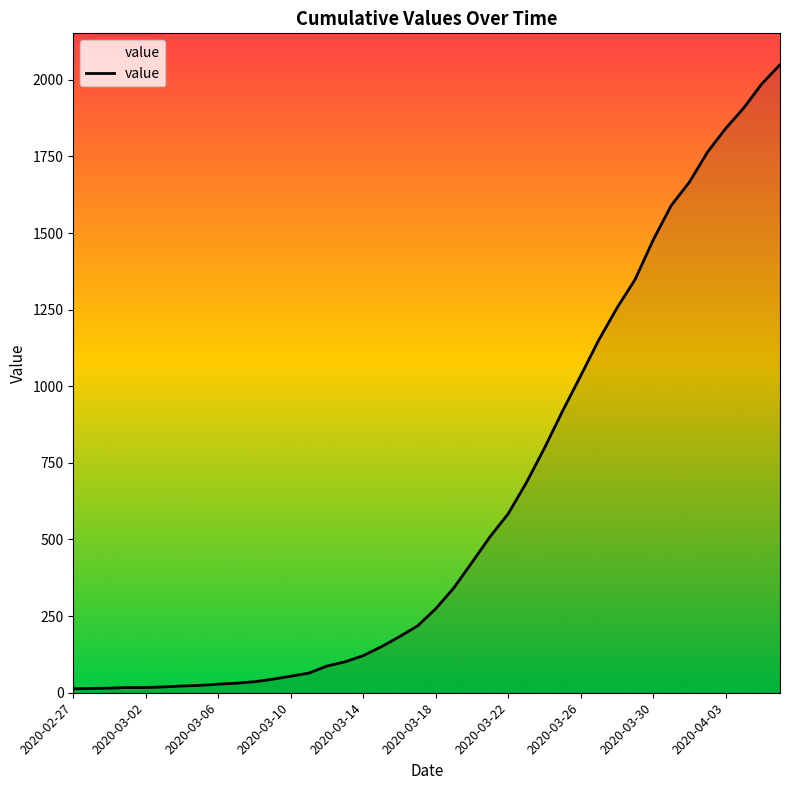

How many distinct data groups are displayed?

1